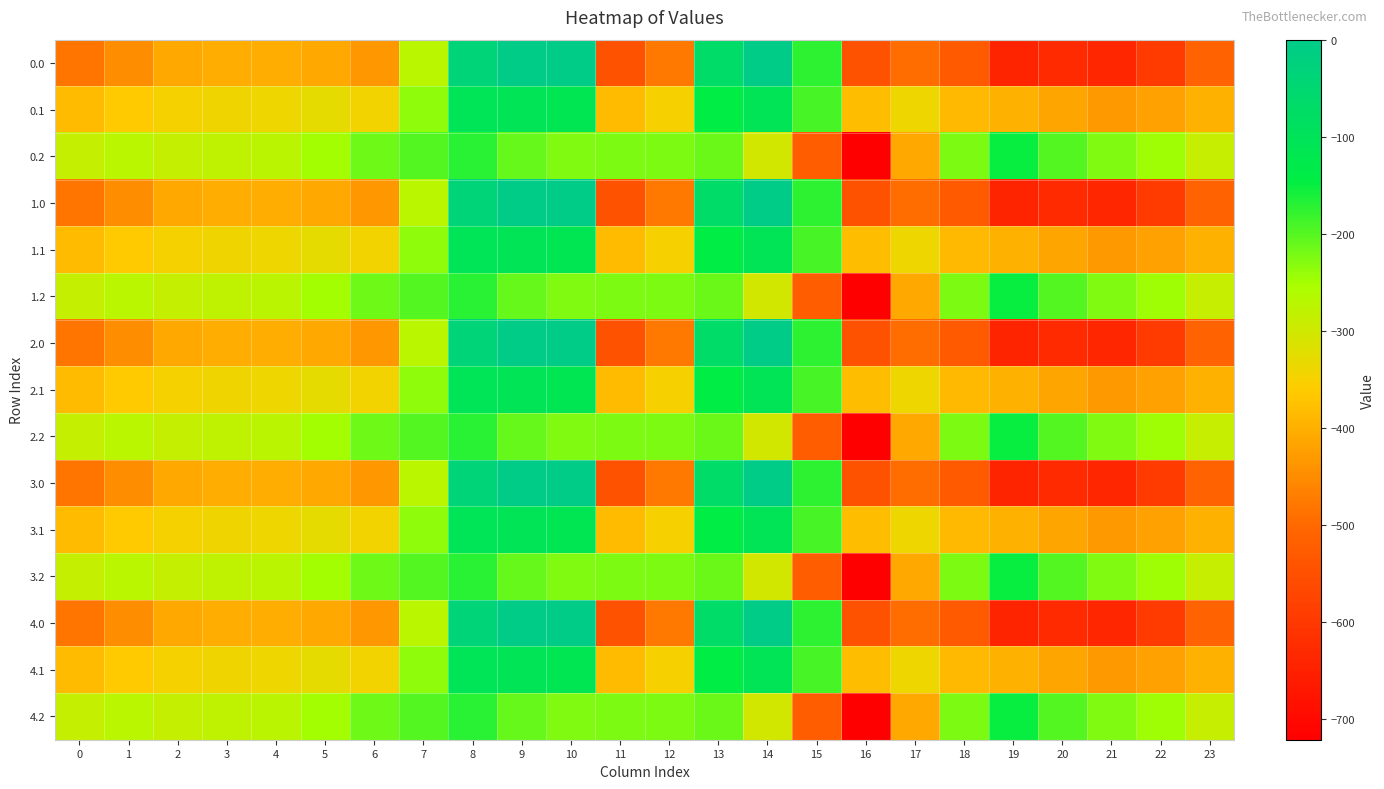

Count the number of categories in the chart.

24